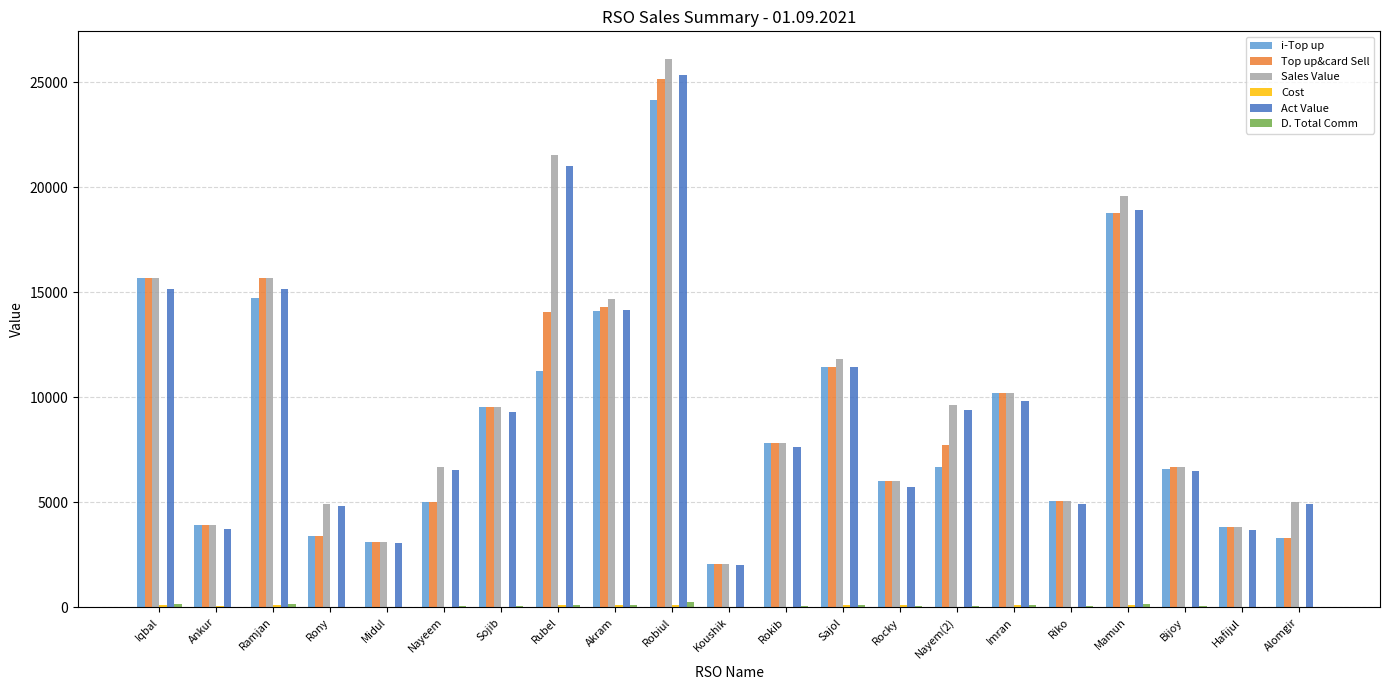

True or false: Top up&card Sell has a value of 42117.9 at Robiul.

False